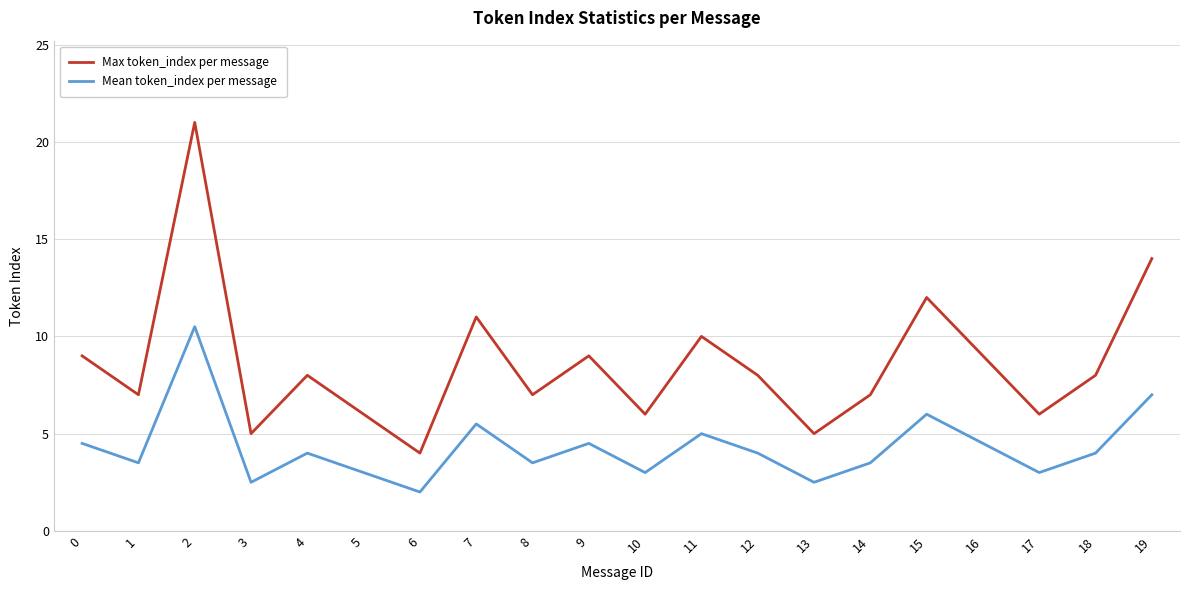

Where is the first local maximum for Max token_index per message?

2